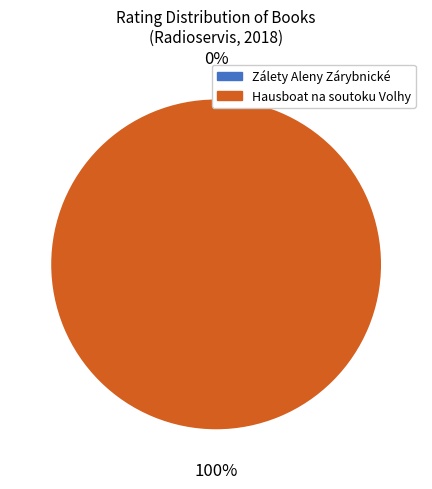

Is there a majority slice in this chart?

Yes